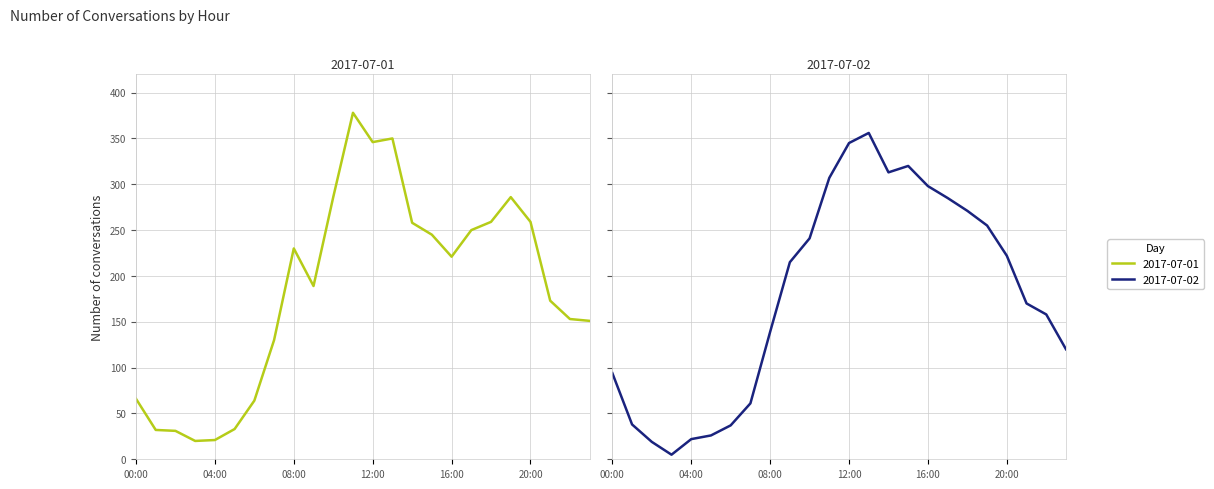

Between 03:00 and 20:00, which series saw the biggest shift?

2017-07-01